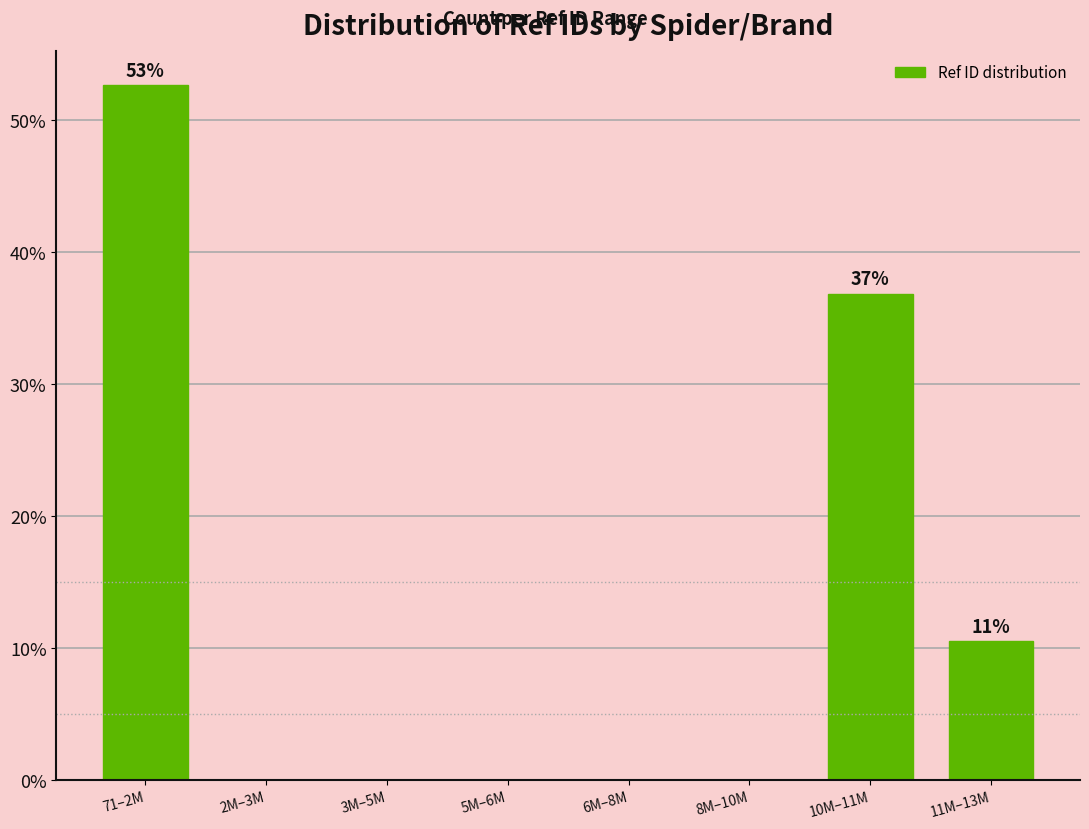

Reading right to left, extract all data points from this chart.

11M–13M=10.5	10M–11M=36.8	8M–10M=0.0	6M–8M=0.0	5M–6M=0.0	3M–5M=0.0	2M–3M=0.0	71–2M=52.6